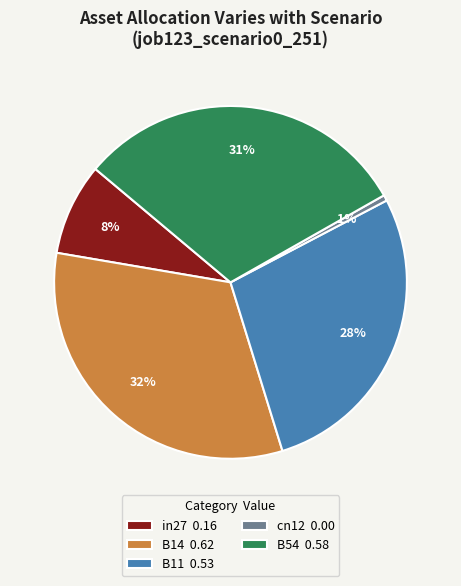

To the nearest percent, what is the average slice percentage?

20%